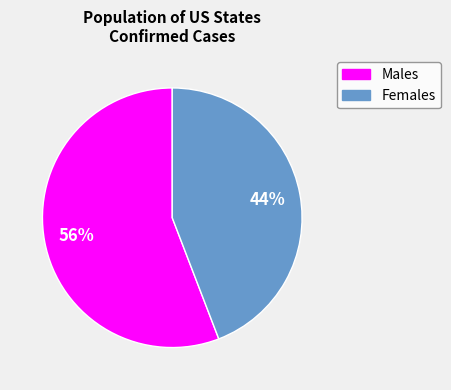

How many segments does this pie chart have?

2